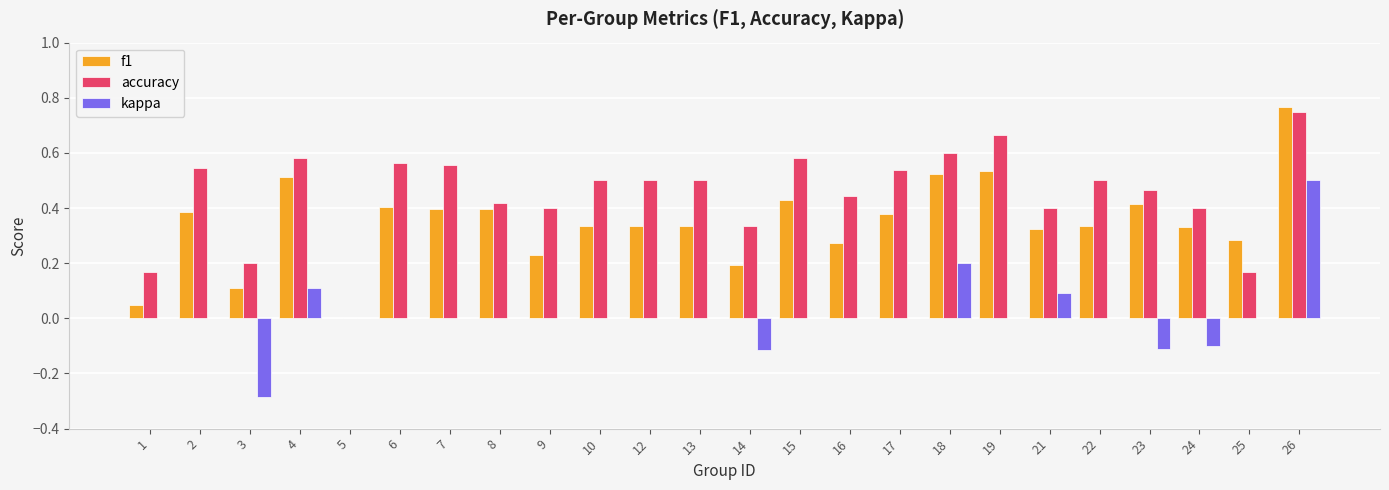

Which category has the highest value in the accuracy series?

26